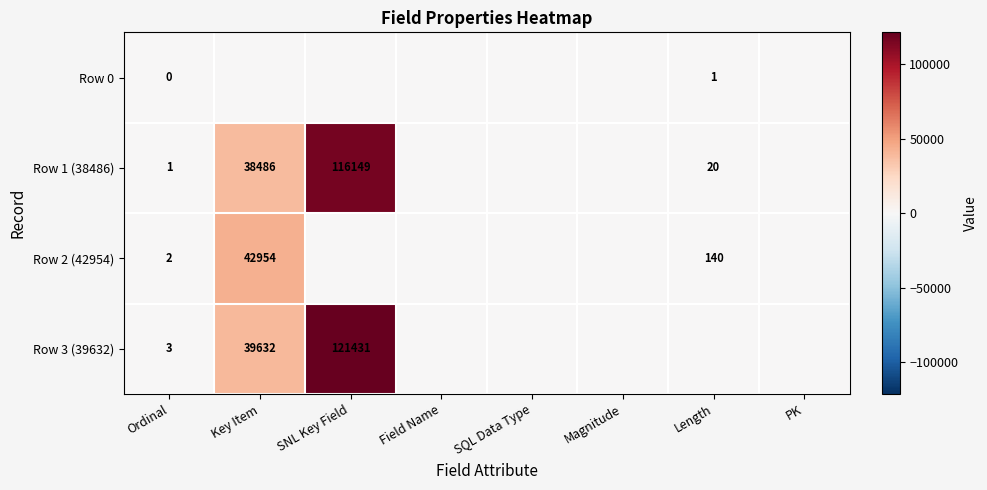

At Ordinal, list the series in order from largest to smallest.

Row 3 (39632), Row 2 (42954), Row 1 (38486), Row 0